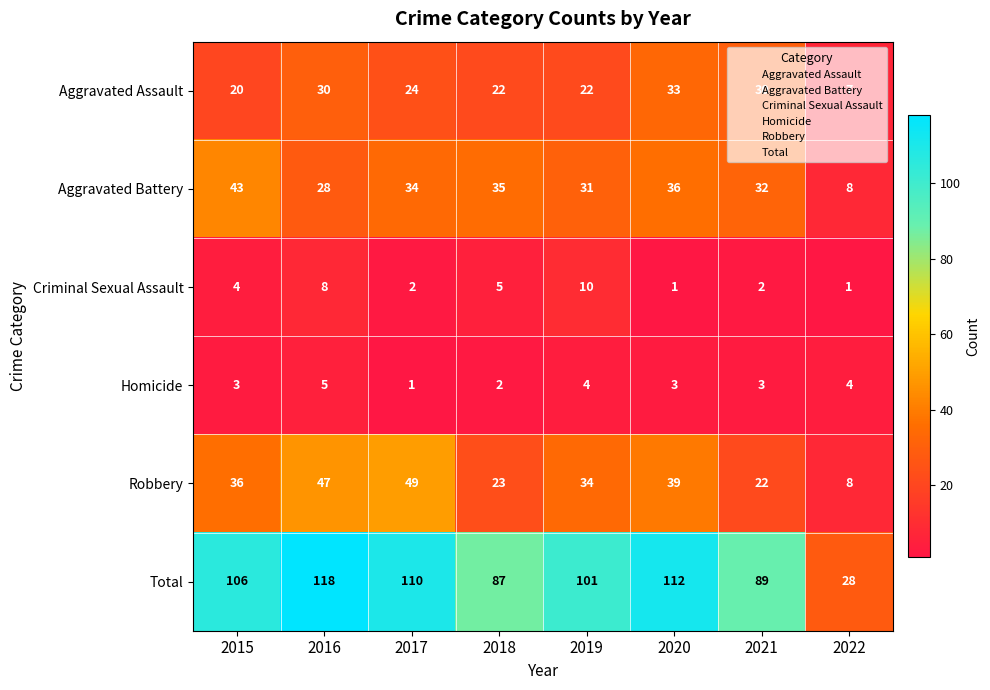

What is the highest value of the Total series?

118